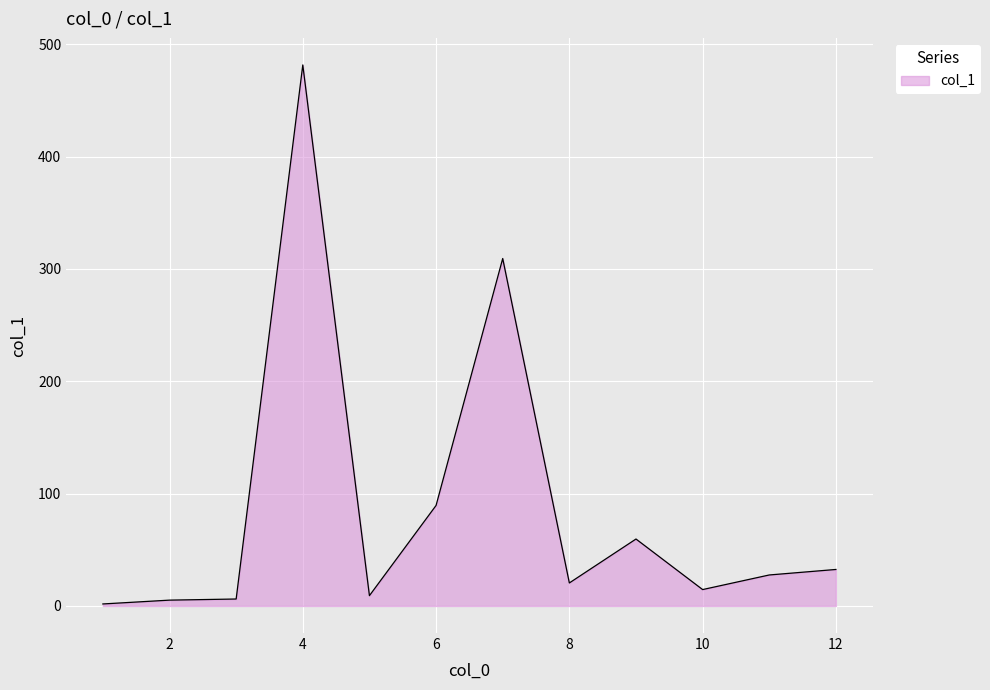

What is the maximum value shown in the chart?

481.6